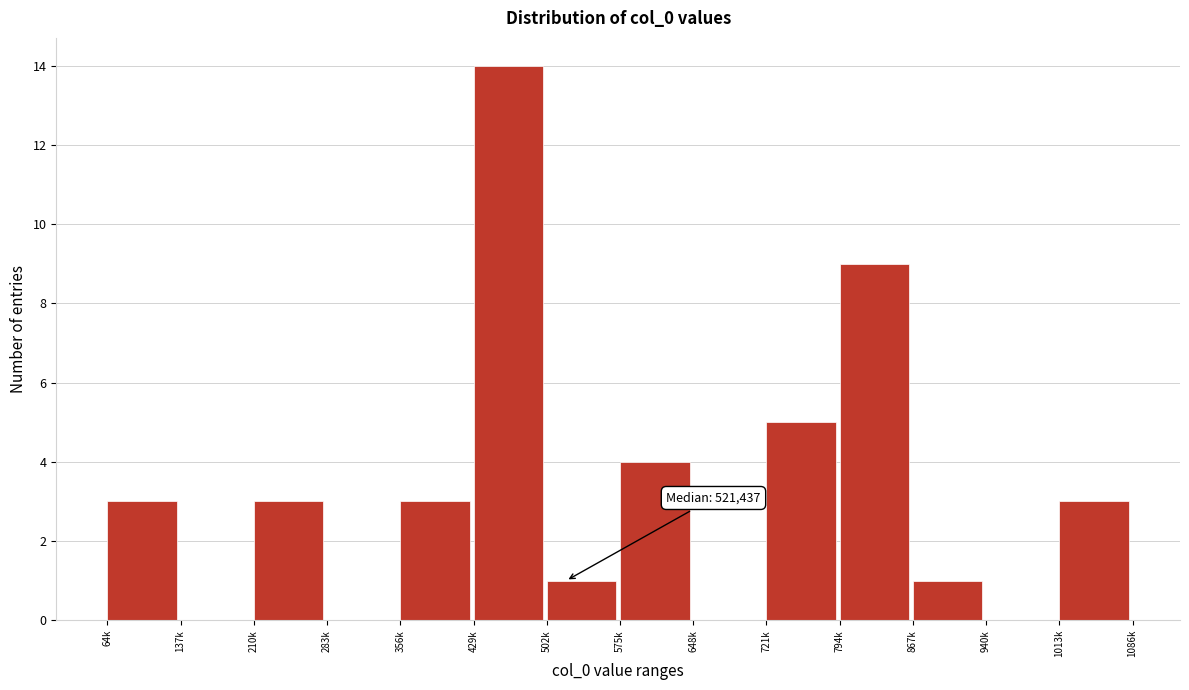

Reading left to right, extract all data points from this chart.

64k=3	137k=0	210k=3	283k=0	356k=3	429k=14	502k=1	575k=4	648k=0	721k=5	794k=9	867k=1	940k=0	1013k=3